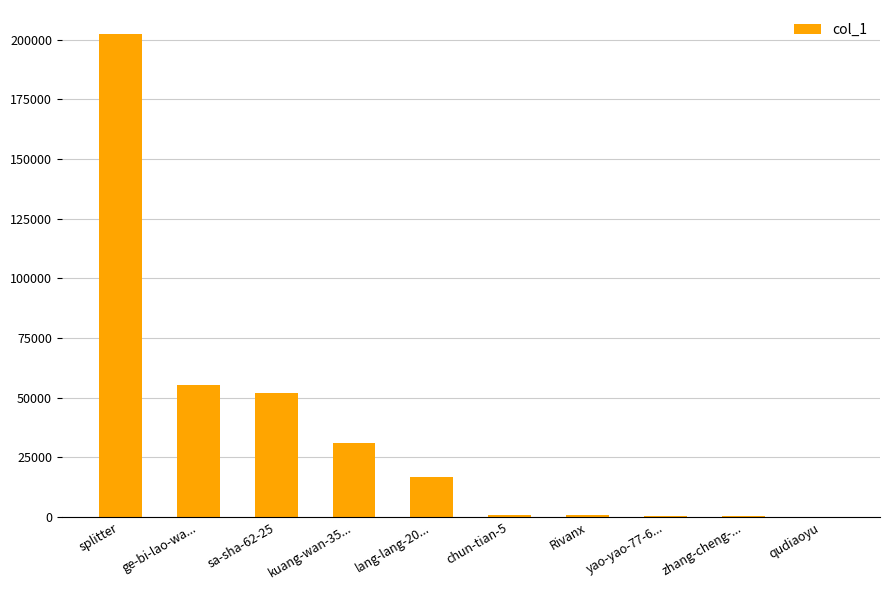

What is the maximum value shown in the chart?

202372